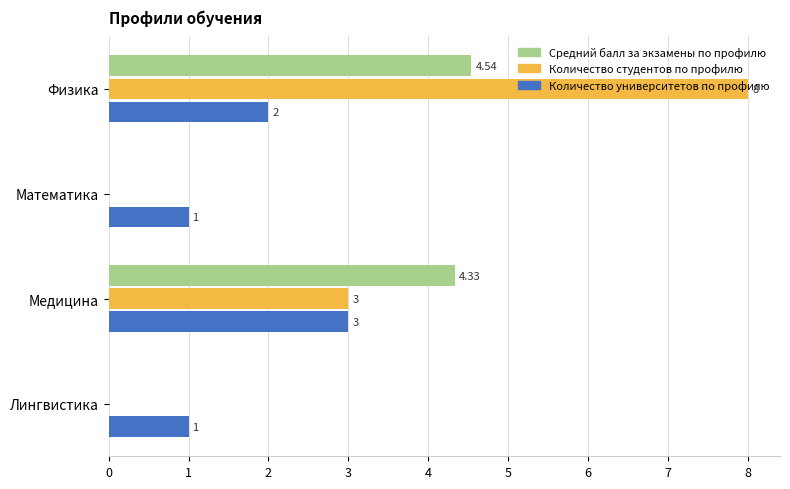

Between Медицина and Лингвистика, which series saw the biggest shift?

Средний балл за экзамены по профилю